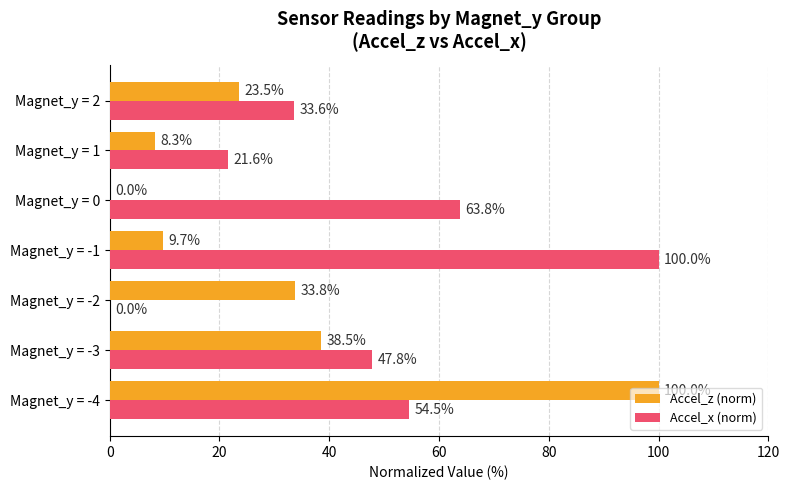

What is the sum of all Accel_z (norm) values?

213.8